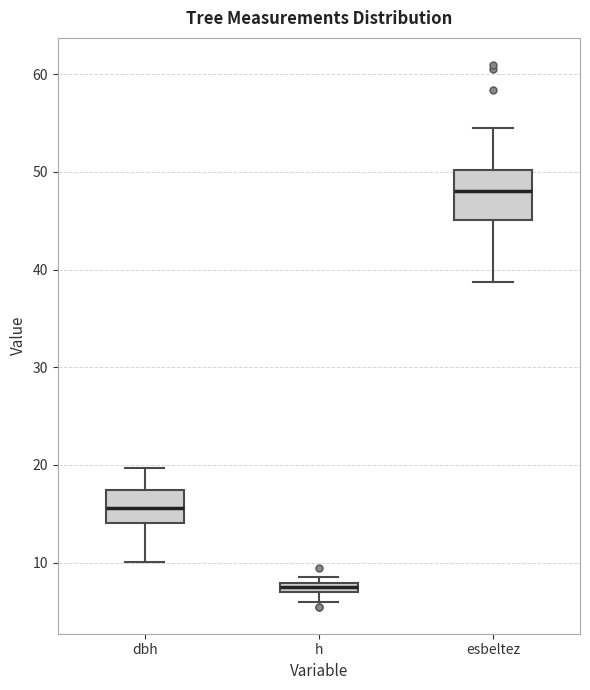

Which box is the tallest, from its lower edge to its upper edge?

esbeltez